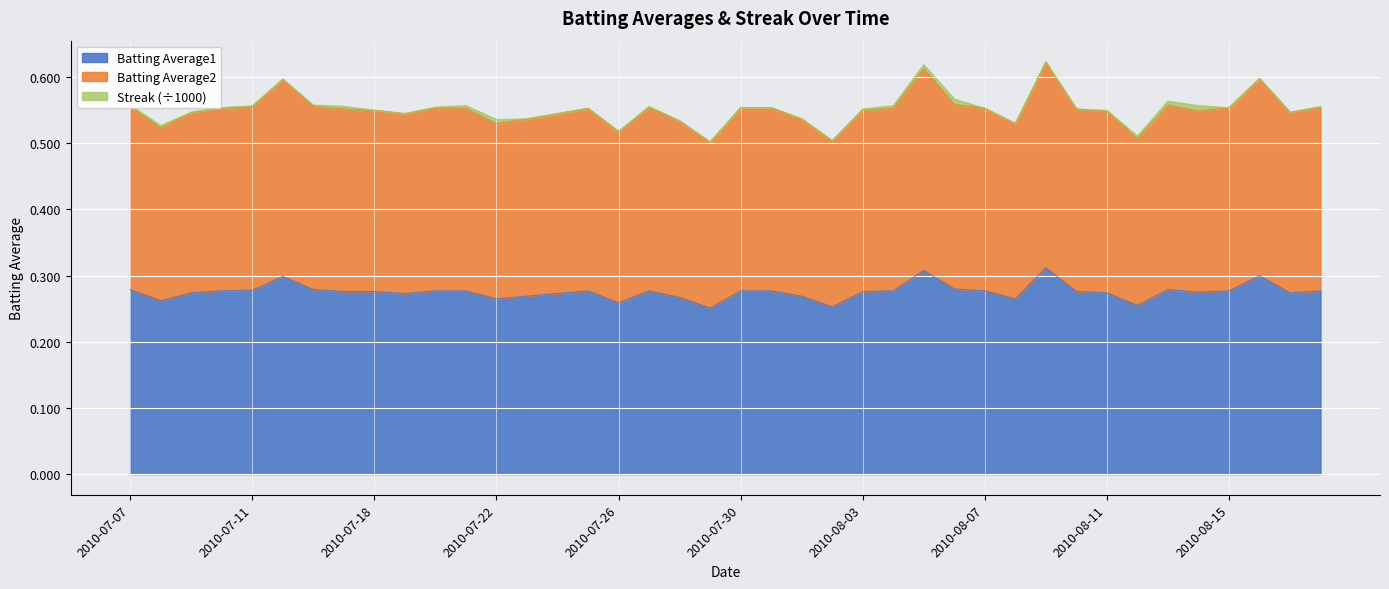

How many interior local peaks does the Batting Average1 series have?

7